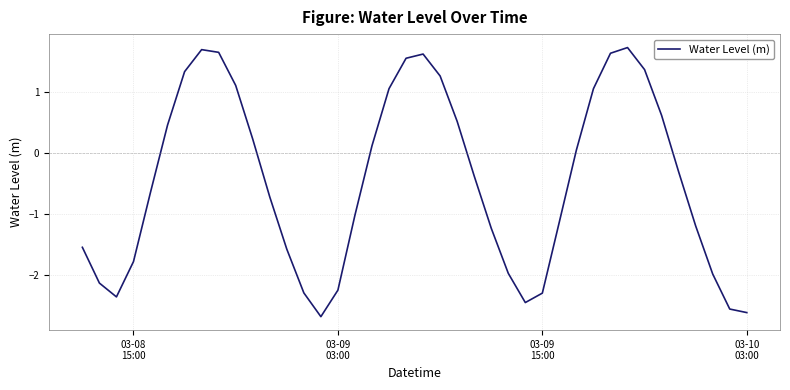

What is the difference between the maximum and minimum values?

4.4